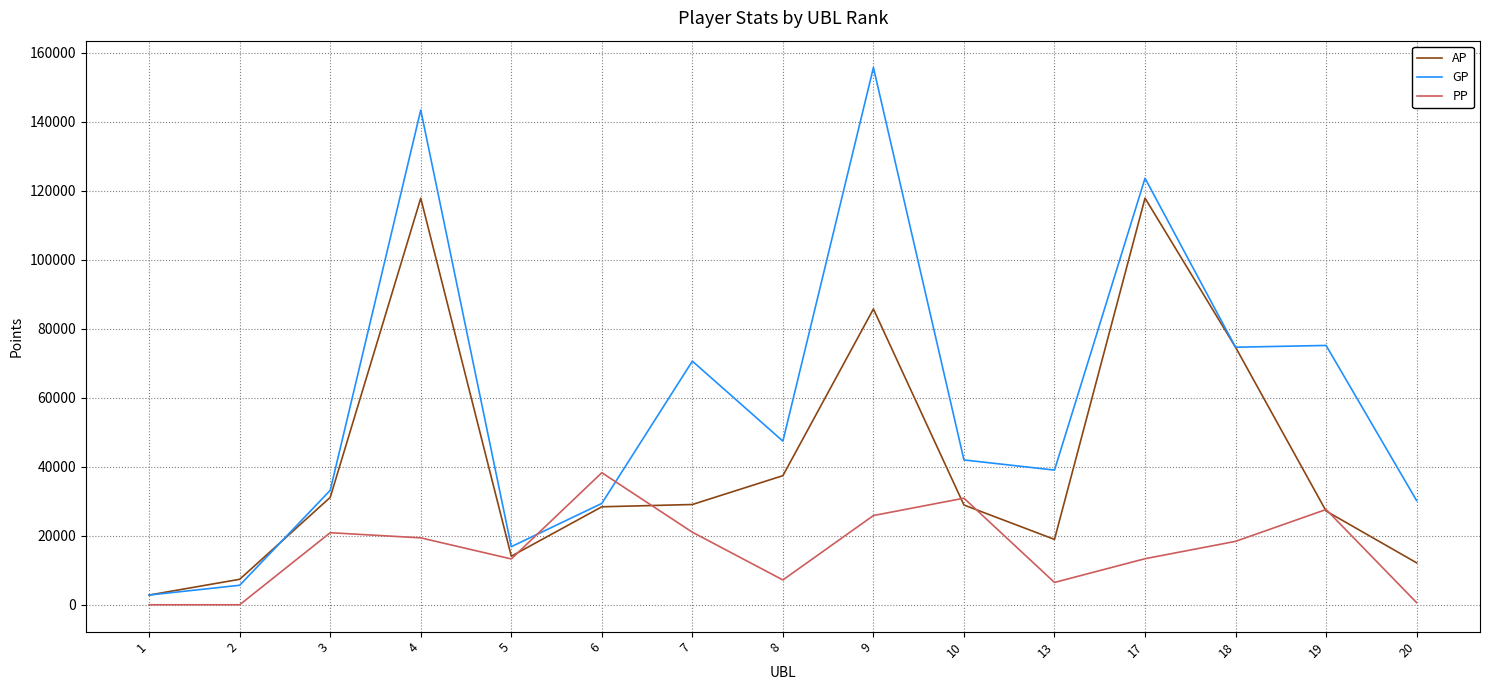

After their last crossing, which series has the higher values: GP or PP?

GP